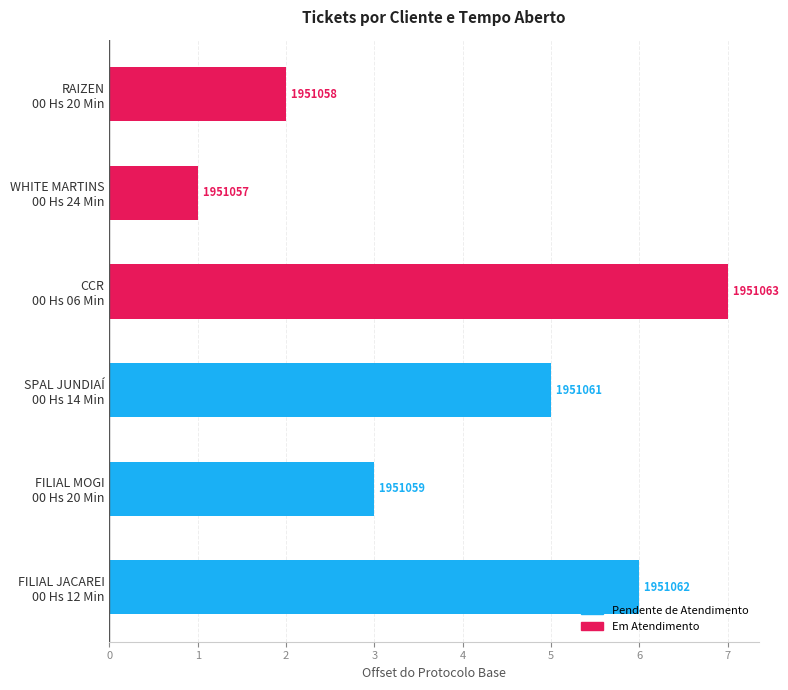

Which label corresponds to the smallest value in the chart?

WHITE MARTINS
00 Hs 24 Min